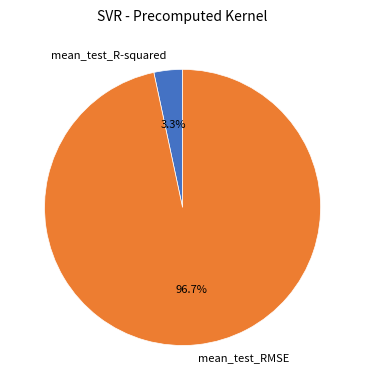

Rank the categories by value from lowest to highest.

mean_test_R-squared, mean_test_RMSE